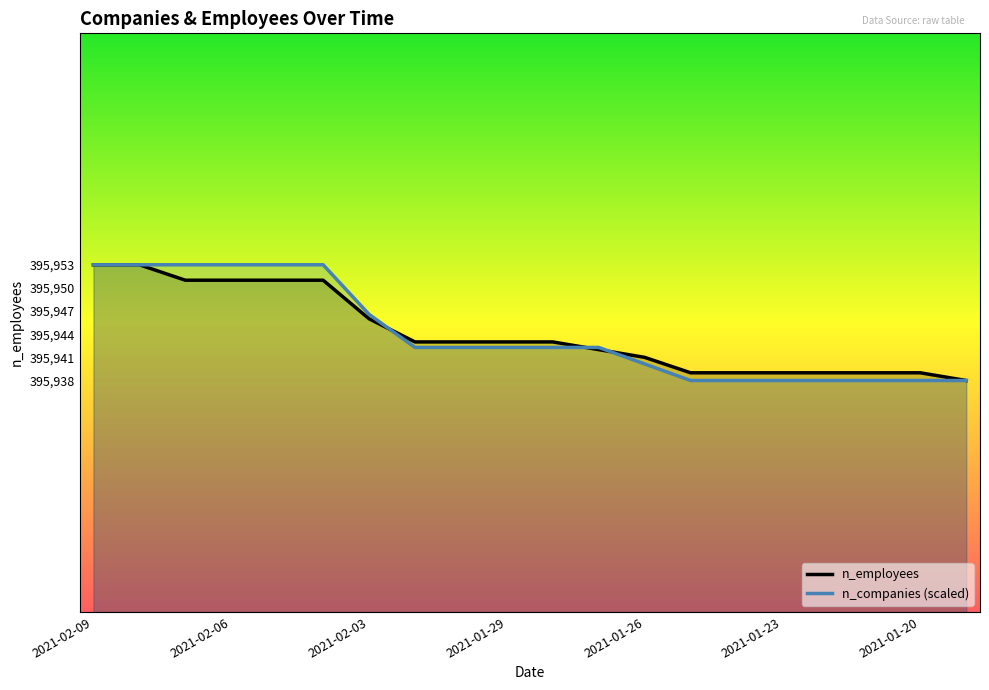

True or false: n_companies (scaled) has a value of 395953.0 at 2021-02-09.

True